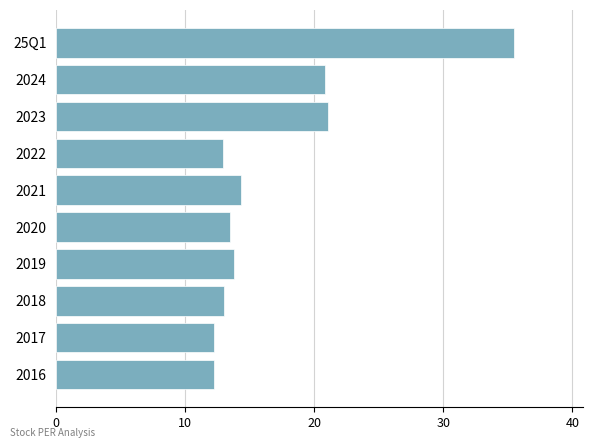

What is the sum of all values?

169.3